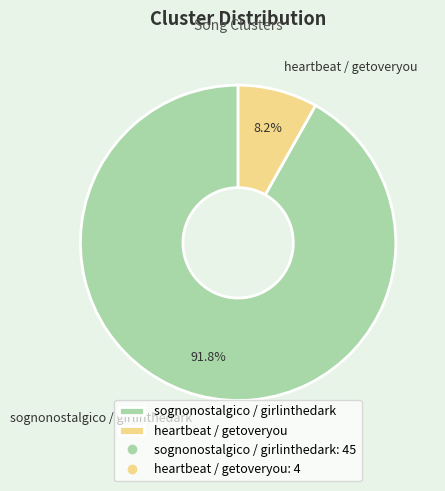

How many segments does this pie chart have?

2